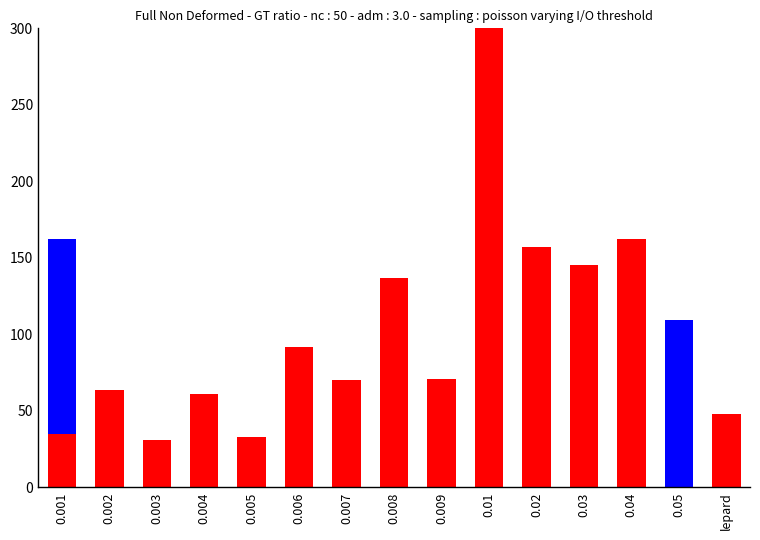

What is the total value across all series at 0.001?

162.2